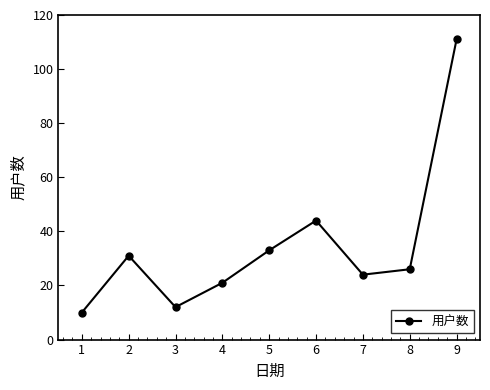

How many lines are shown in the chart?

1